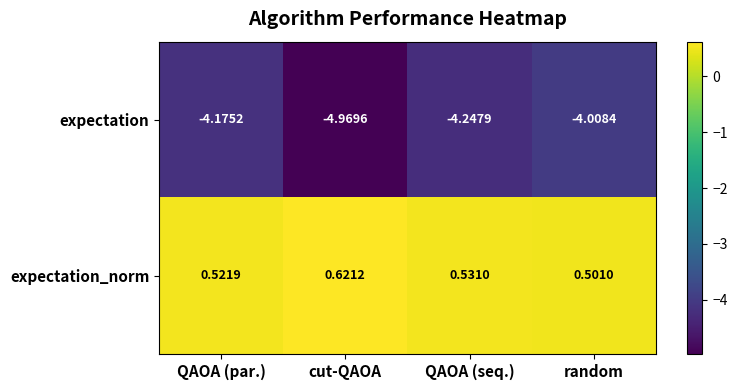

Rank the series by their average value, from lowest to highest.

expectation, expectation_norm